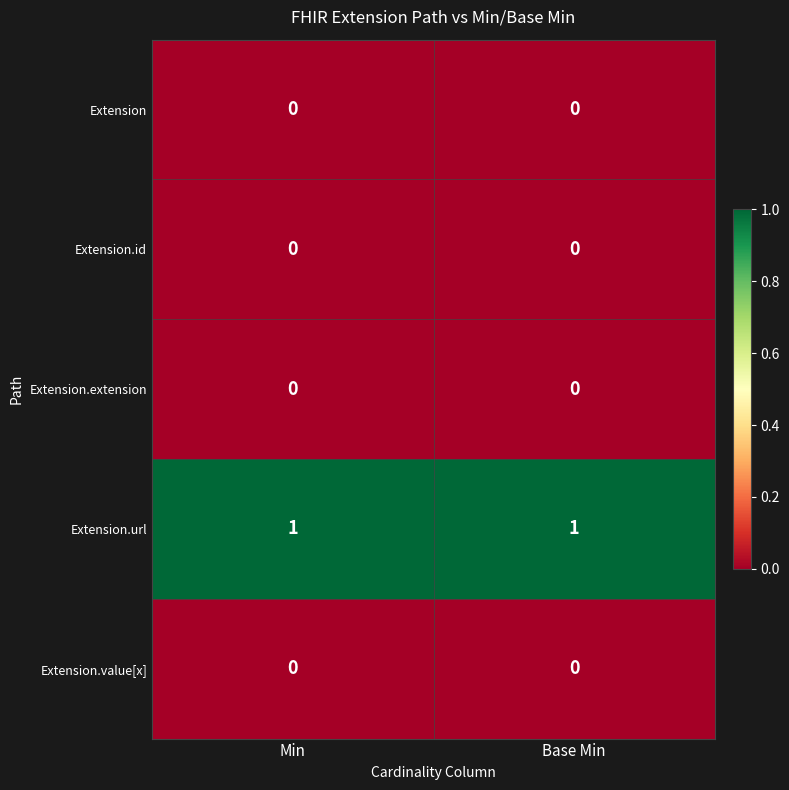

What is the spread (max minus min) of values at Min?

1